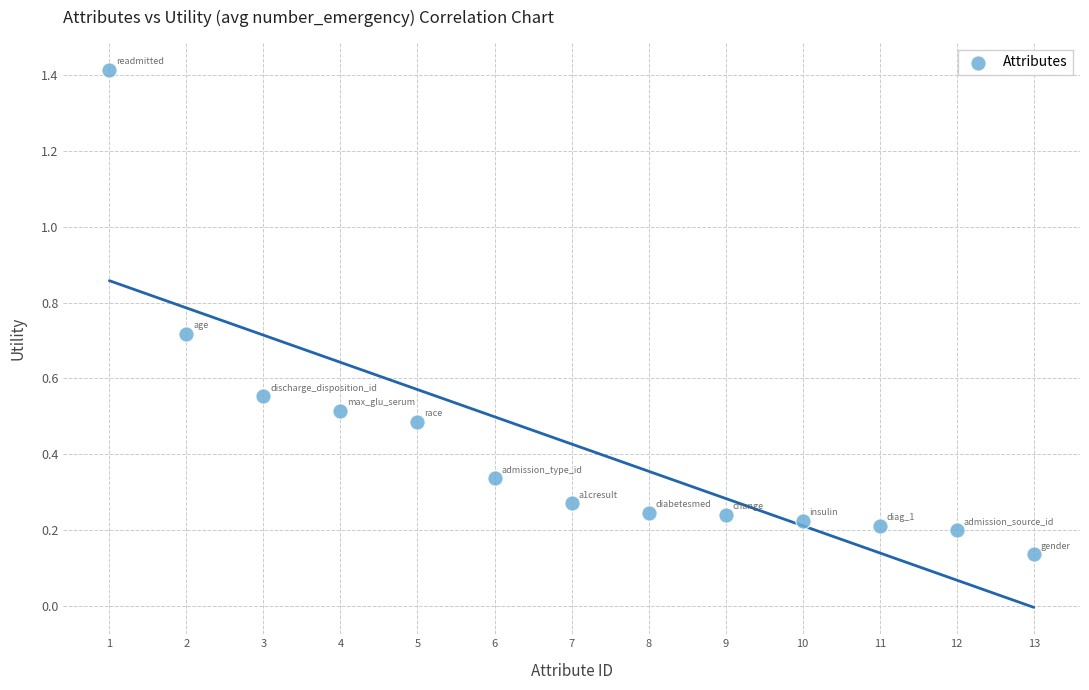

What is the range of X values (max minus min)?

12.0